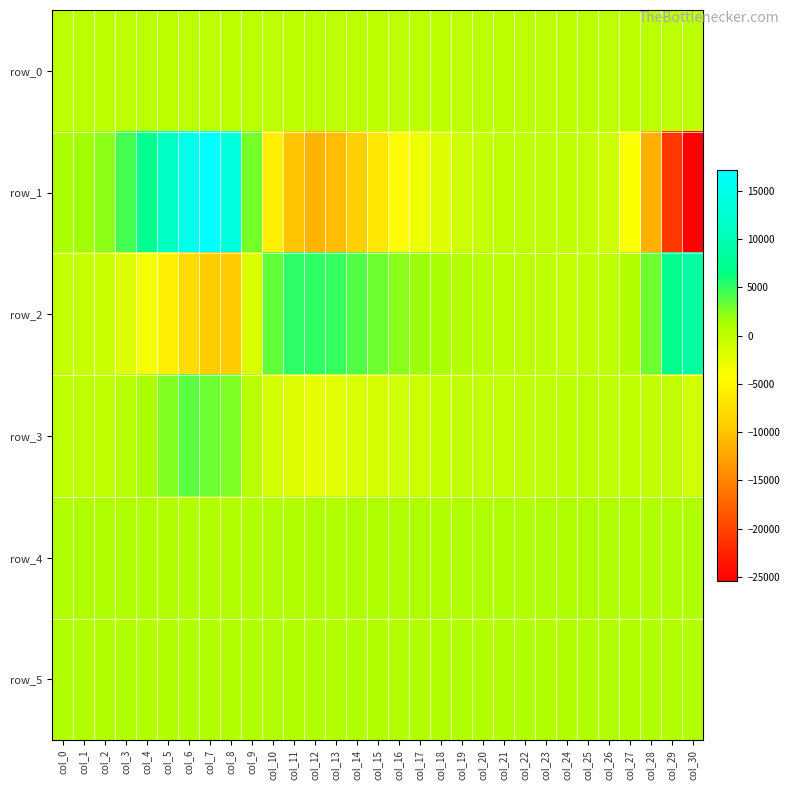

List the labels in order of row_1 value, largest first.

col_7, col_6, col_8, col_5, col_4, col_3, col_9, col_2, col_1, col_0, col_21, col_24, col_22, col_23, col_25, col_20, col_26, col_19, col_18, col_17, col_27, col_16, col_10, col_15, col_14, col_11, col_13, col_12, col_28, col_29, col_30